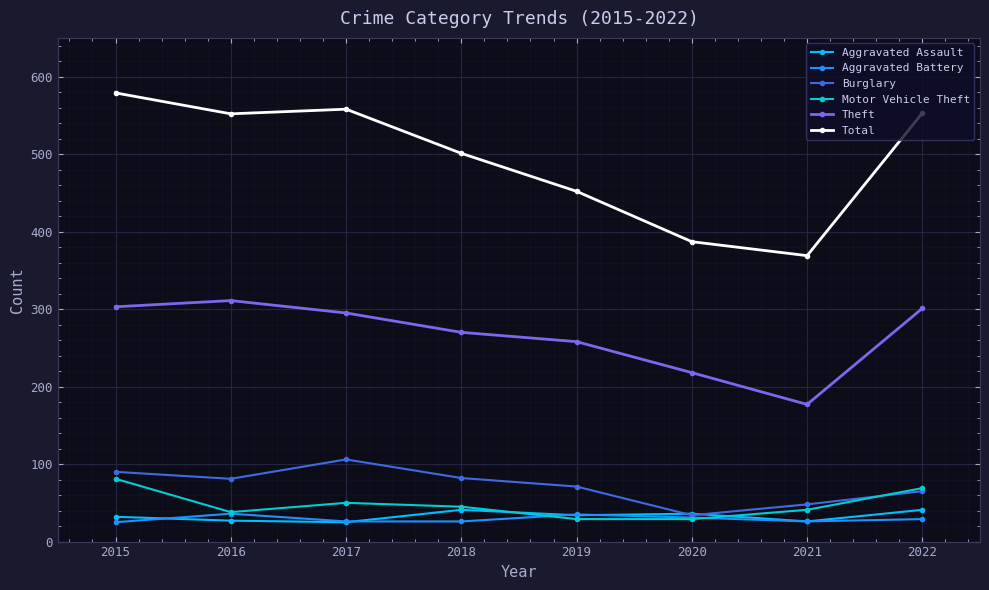

True or false: Total has more than 2 interior local peaks.

False